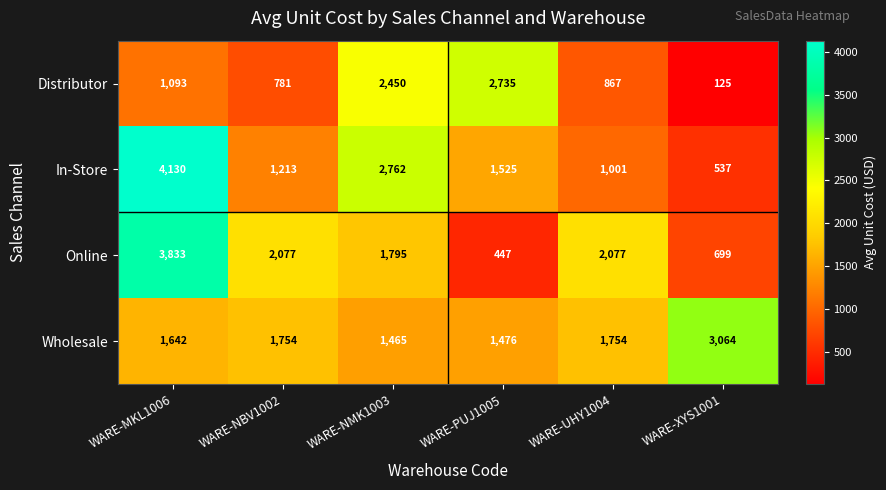

At which category is the sum across all series the highest?

WARE-MKL1006